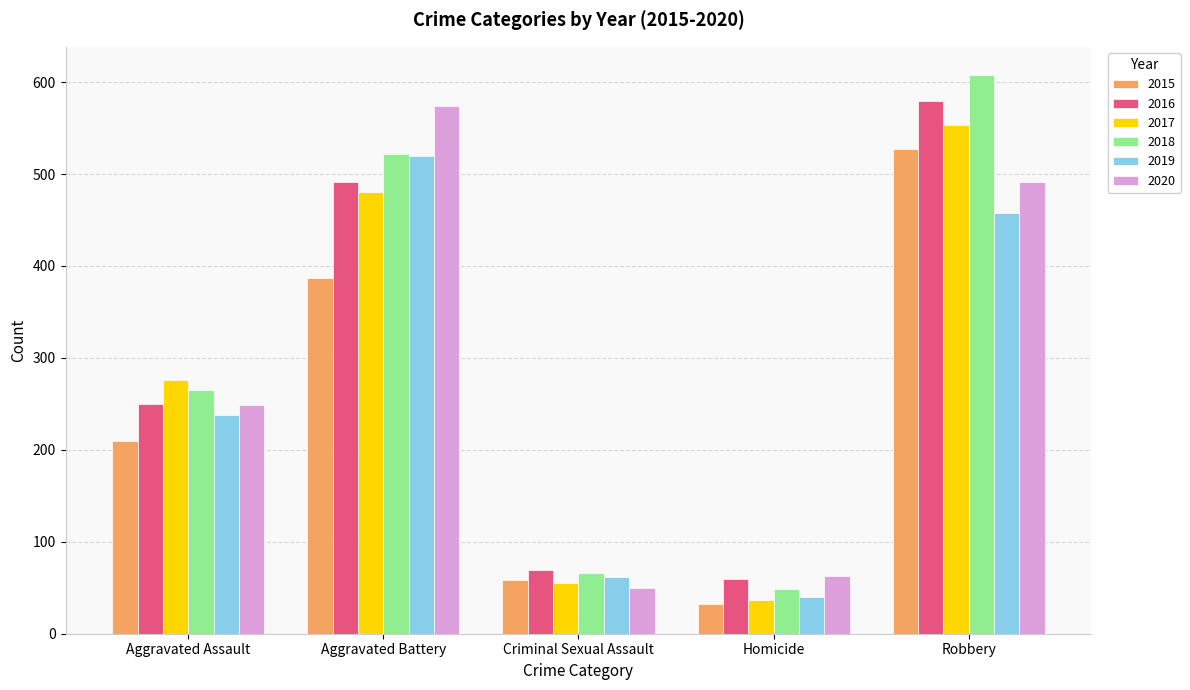

List the labels in order of 2020 value, largest first.

Aggravated Battery, Robbery, Aggravated Assault, Homicide, Criminal Sexual Assault